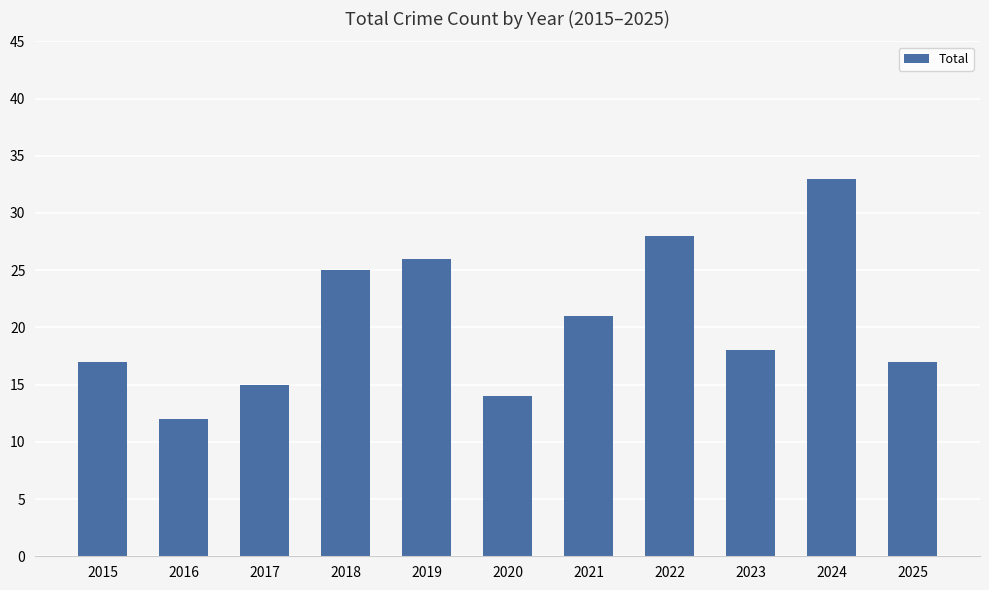

Which has a higher value, 2023 or 2015?

2023